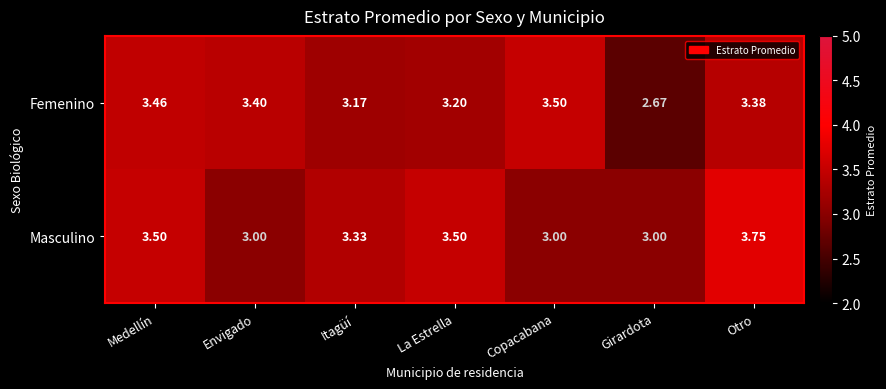

At which category does the chart reach its peak across all series?

Otro